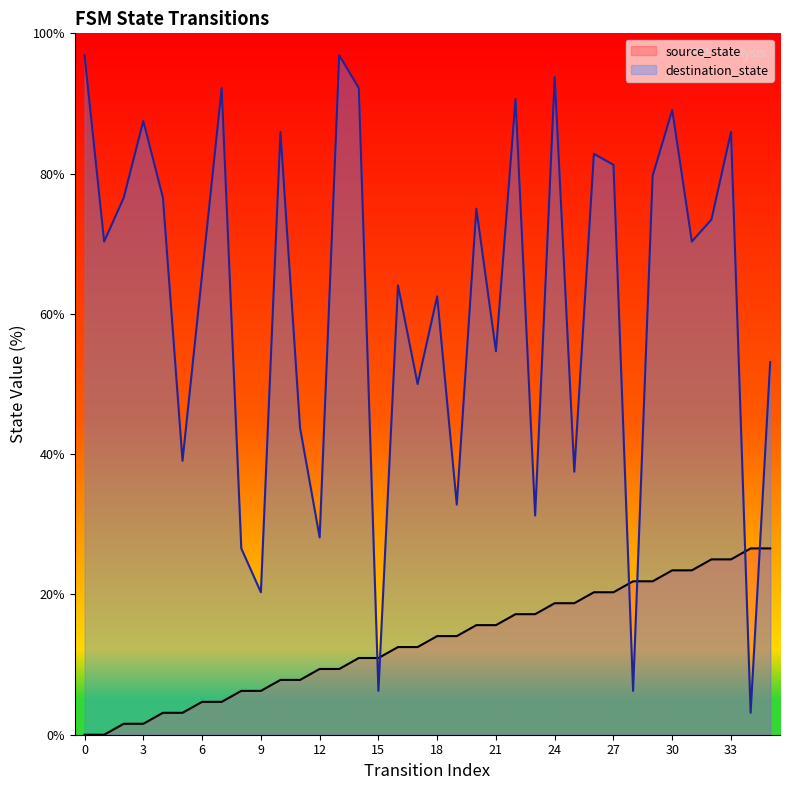

The source_state series shows 12.5 at 17. True or false?

True